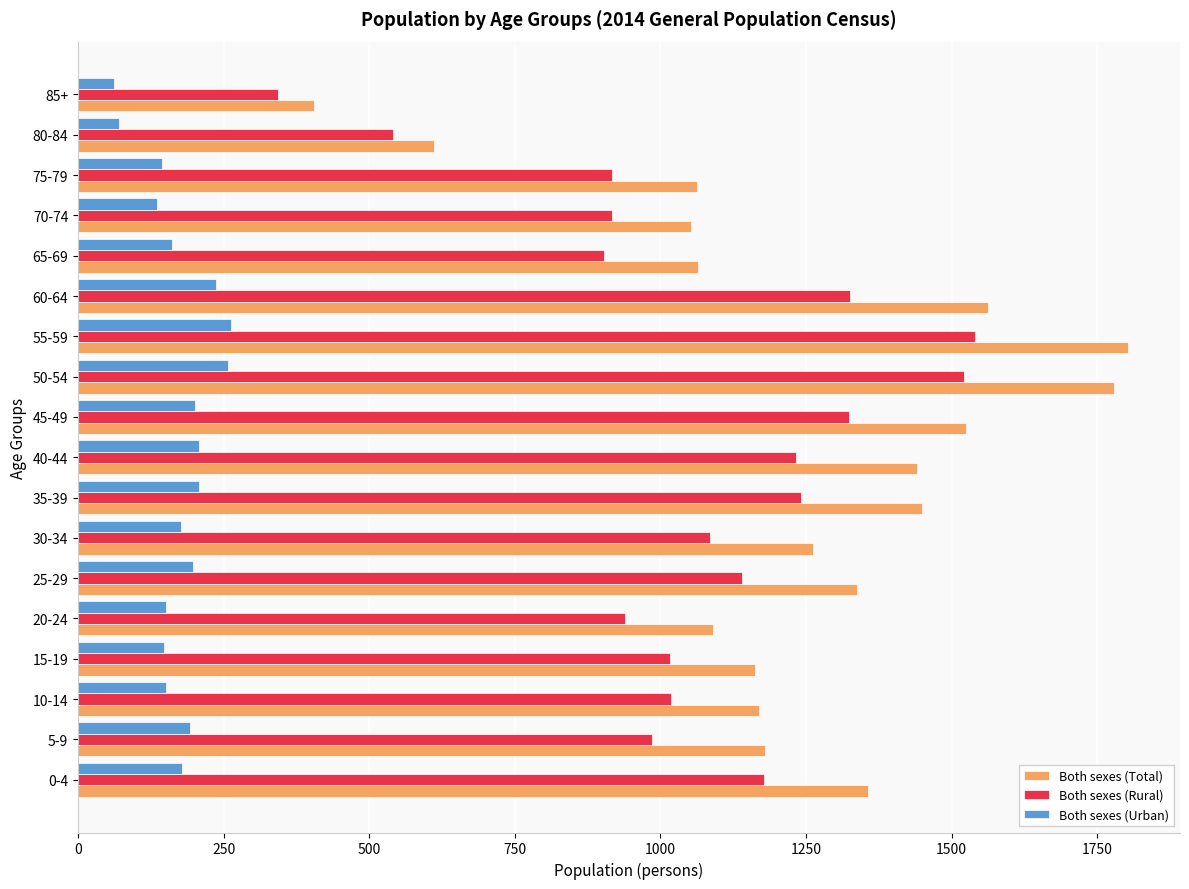

Which series has the largest total across all categories?

Both sexes (Total)